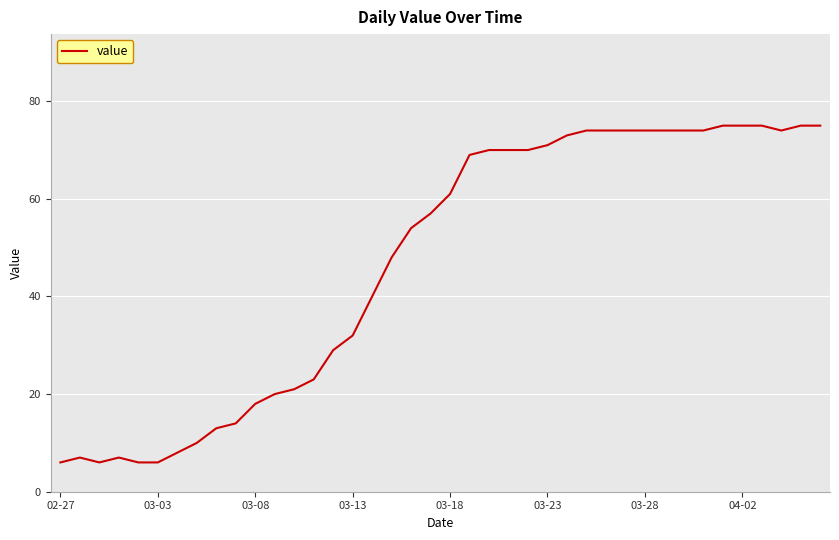

What is the maximum value shown in the chart?

75